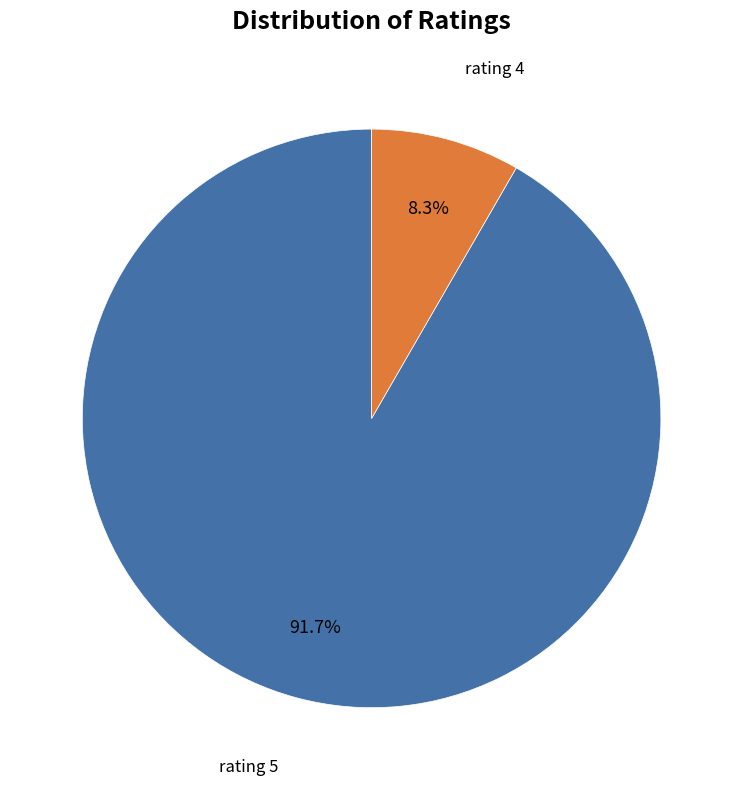

Count the number of slices in the pie.

2